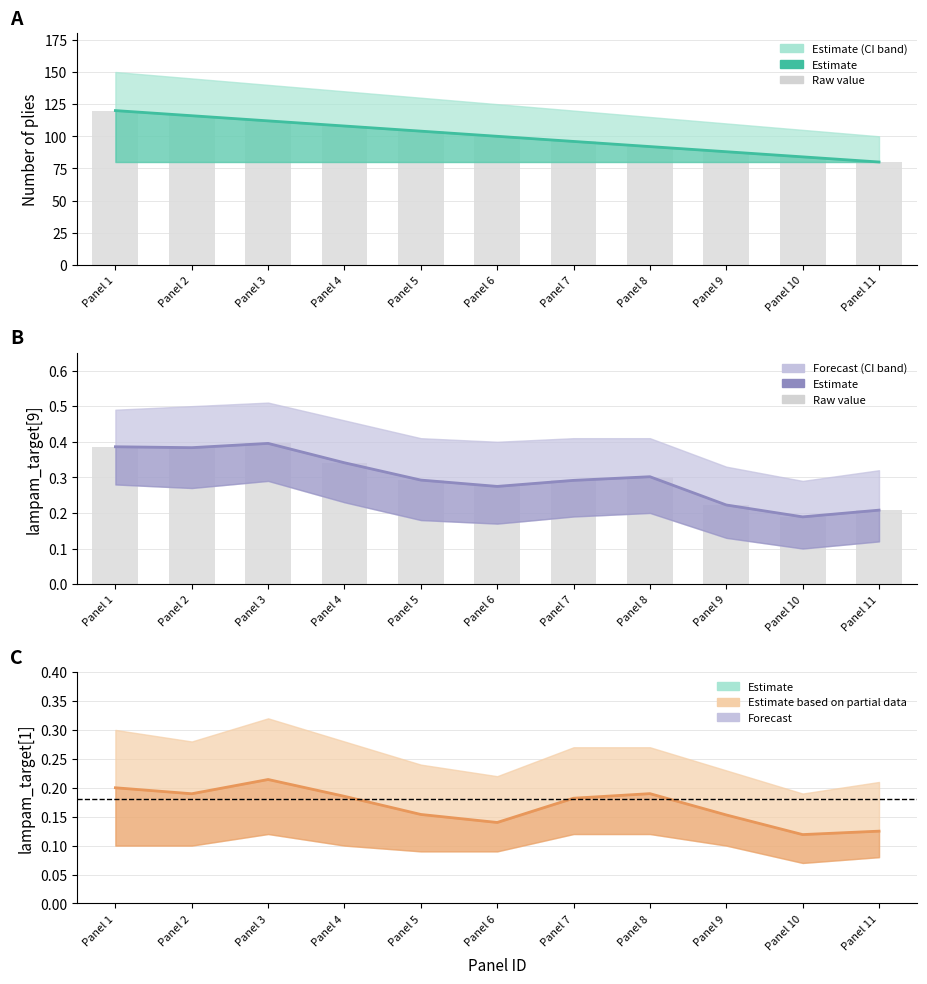

How many groups of bars are there?

11